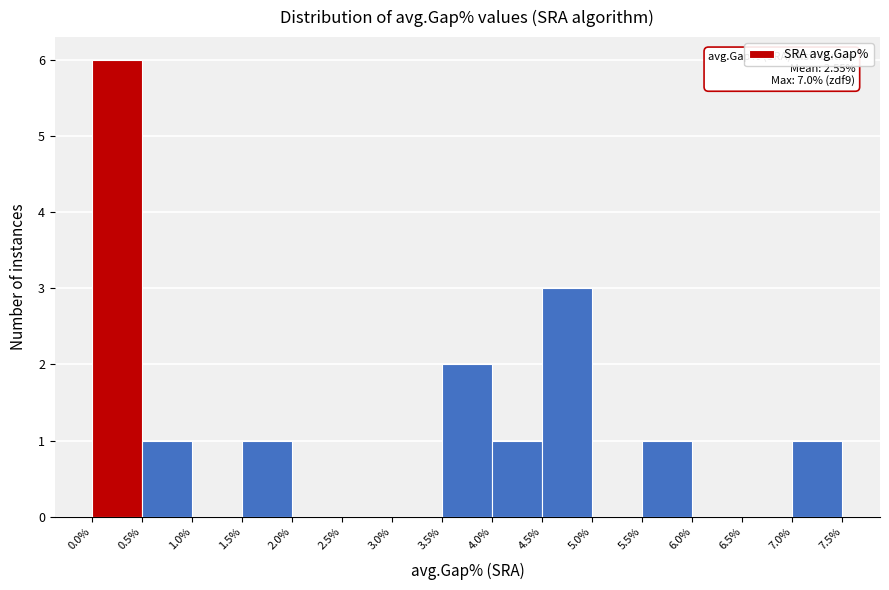

Which range on the x-axis has the tallest bar?

0.0% to 0.5%